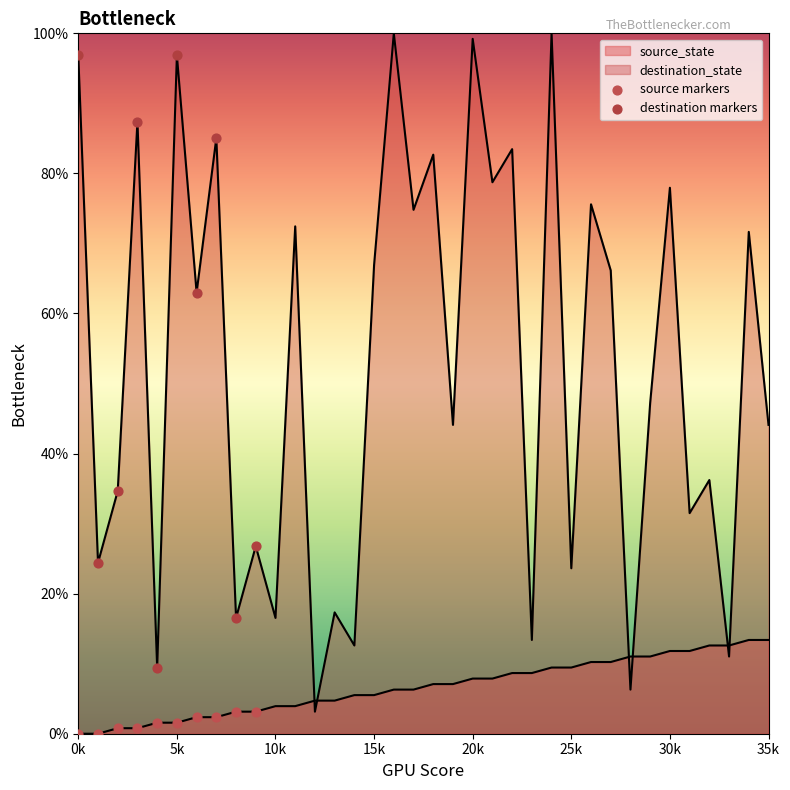

Which series contains the lowest Y value?

source markers